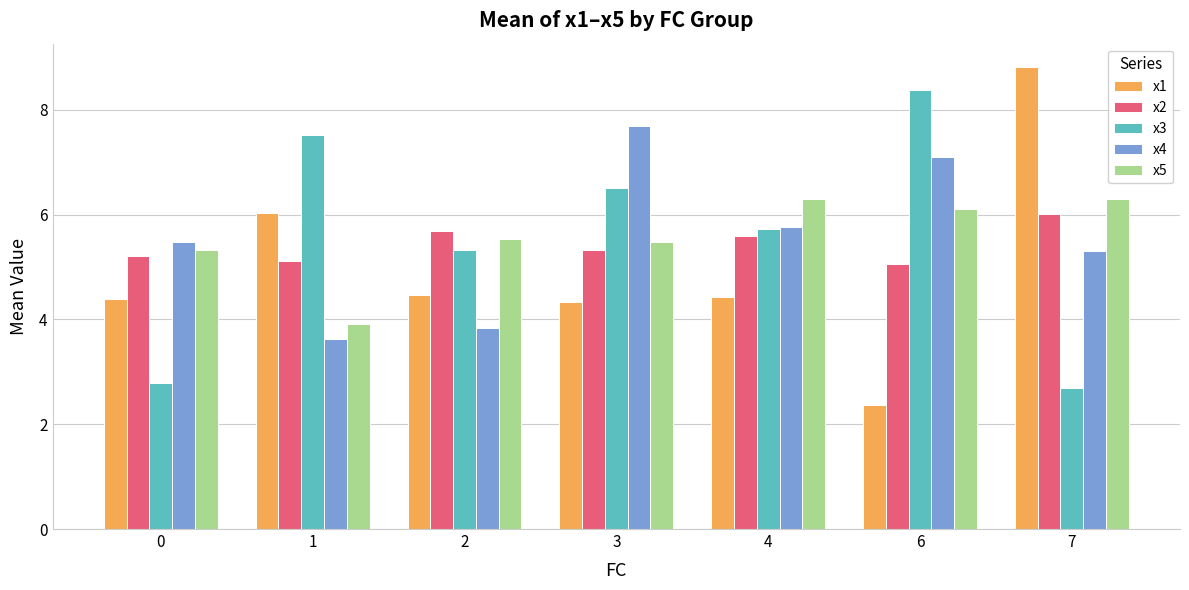

What is the difference between the highest and lowest values at 2?

1.9